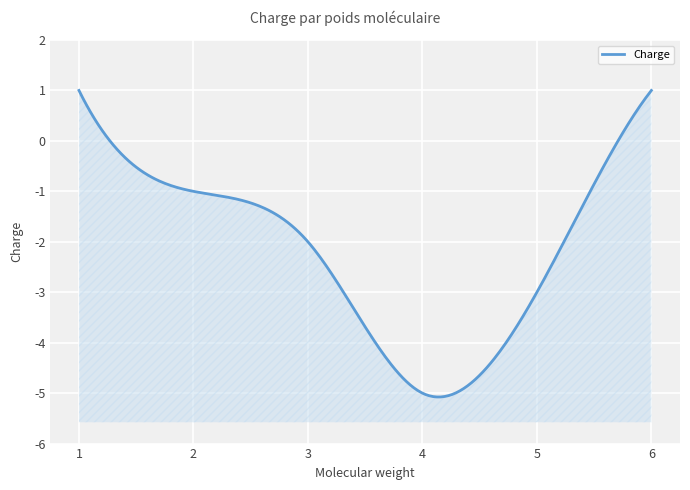

The chart shows a value of -2 at 3. True or false?

True